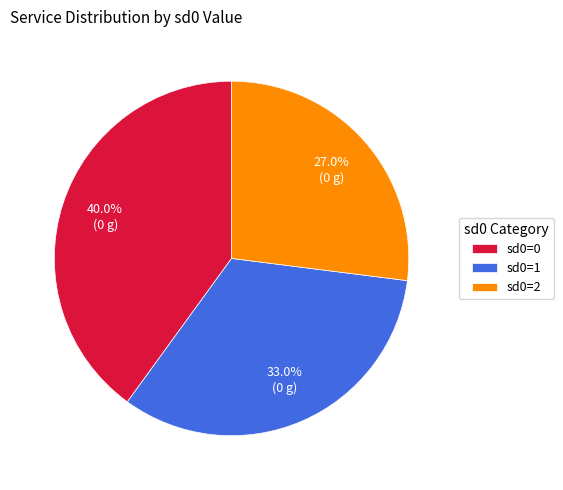

Which category has the smallest portion of the pie?

sd0=2